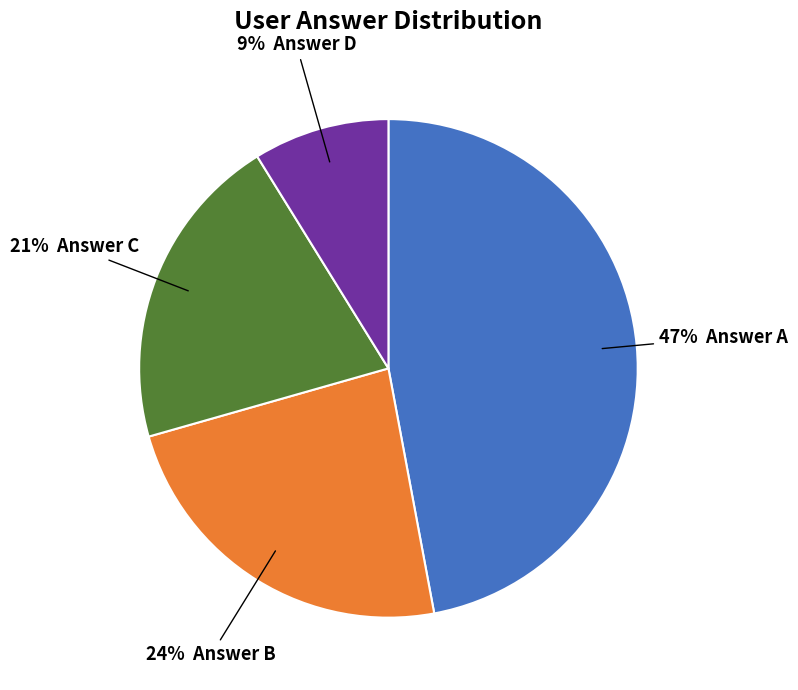

To the nearest percent, what is the average slice percentage?

25%